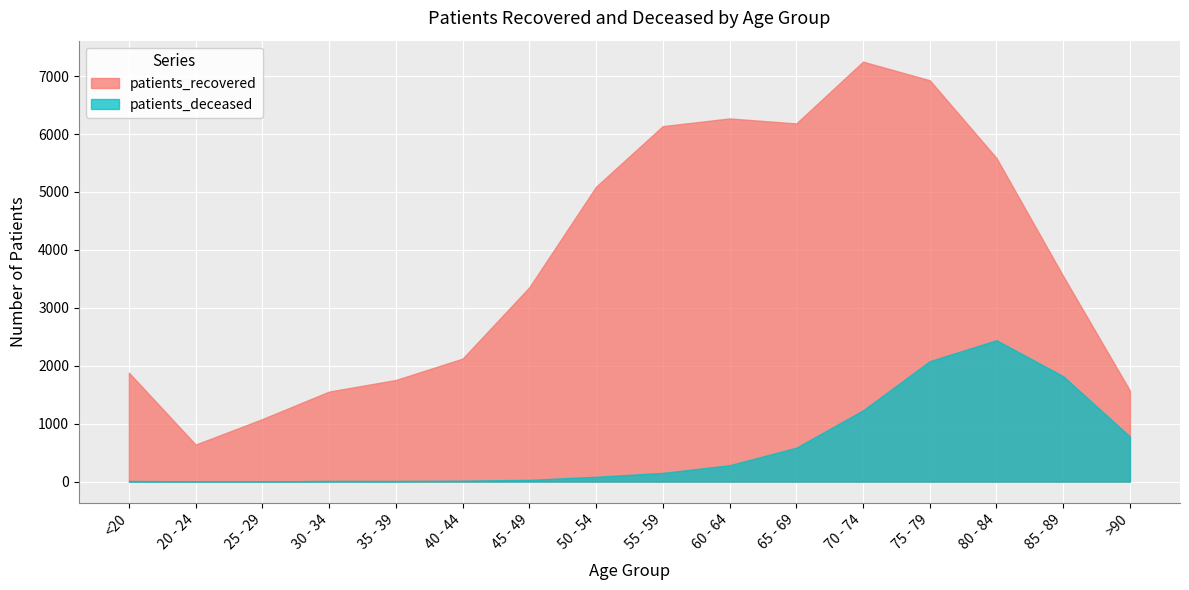

Which series has the largest total across all categories?

patients_recovered